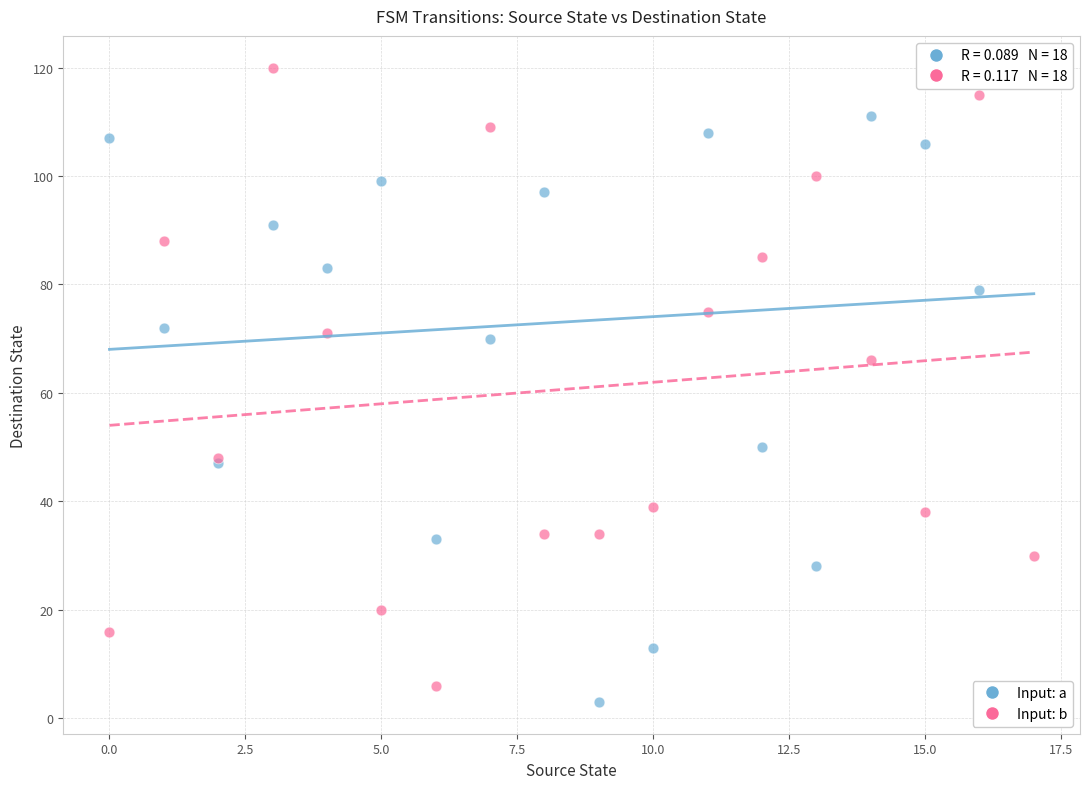

Across all series, what Y value is closest to 61?

66